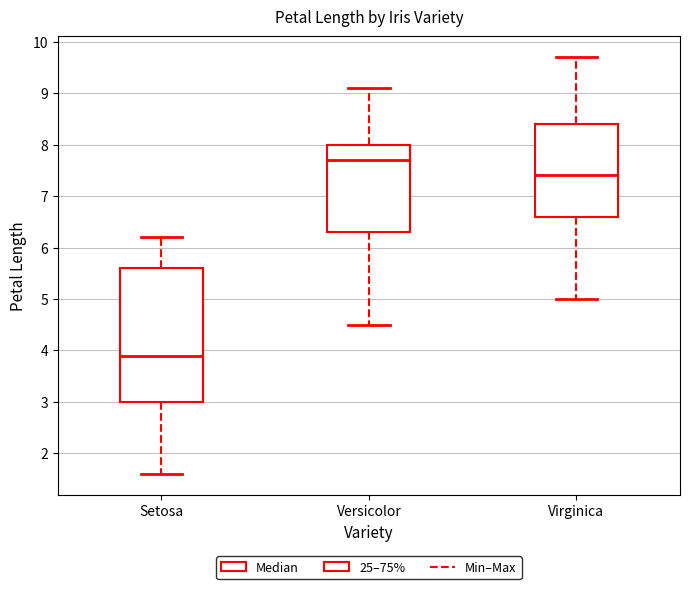

Which box has the lowest median line?

Setosa